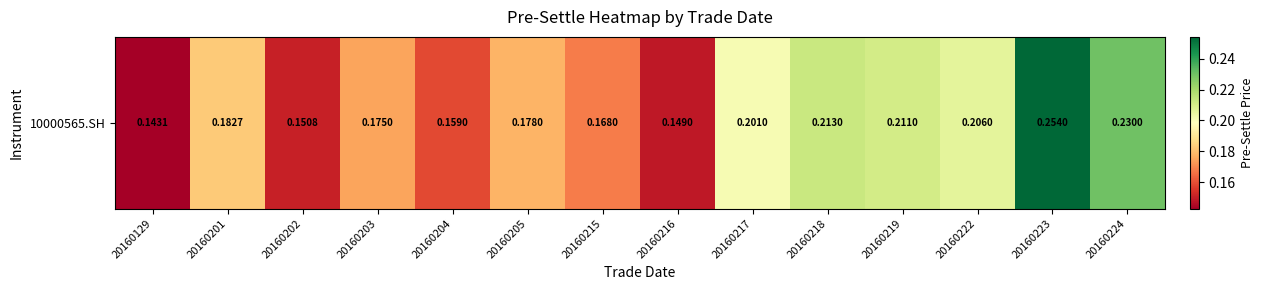

What is the maximum value shown in the chart?

0.3